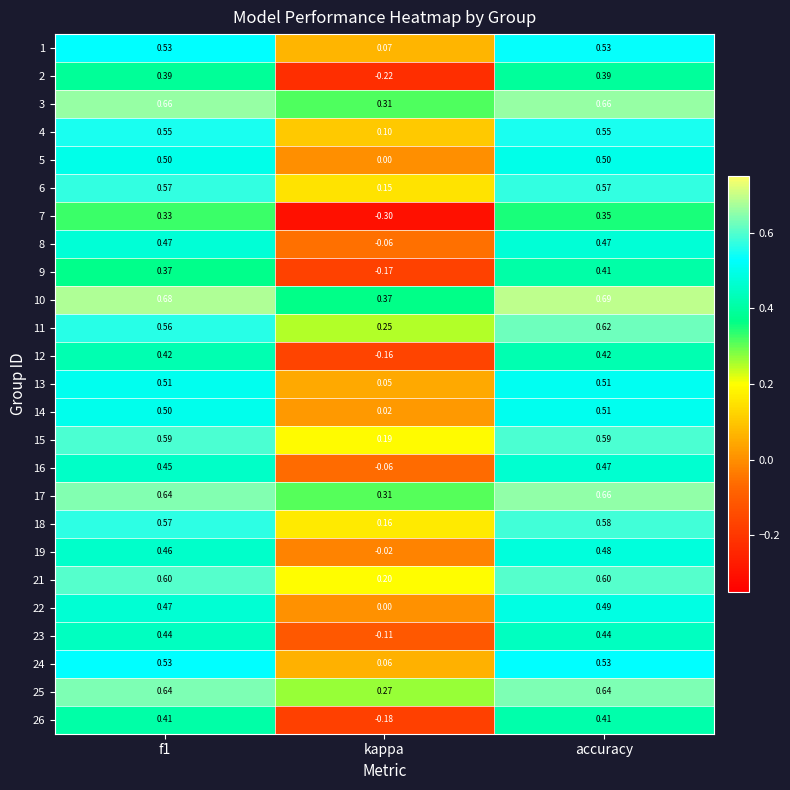

At which category is the sum across all series the highest?

accuracy